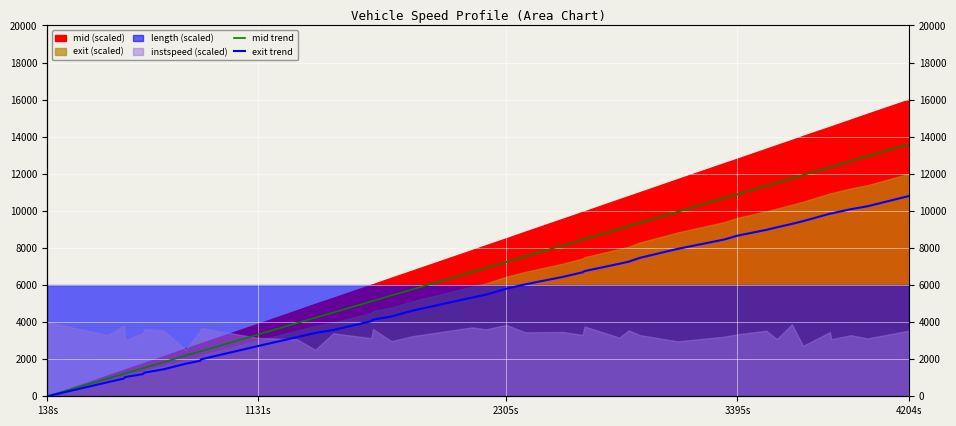

True or false: mid trend has a value of 11350.5 at 21.

False